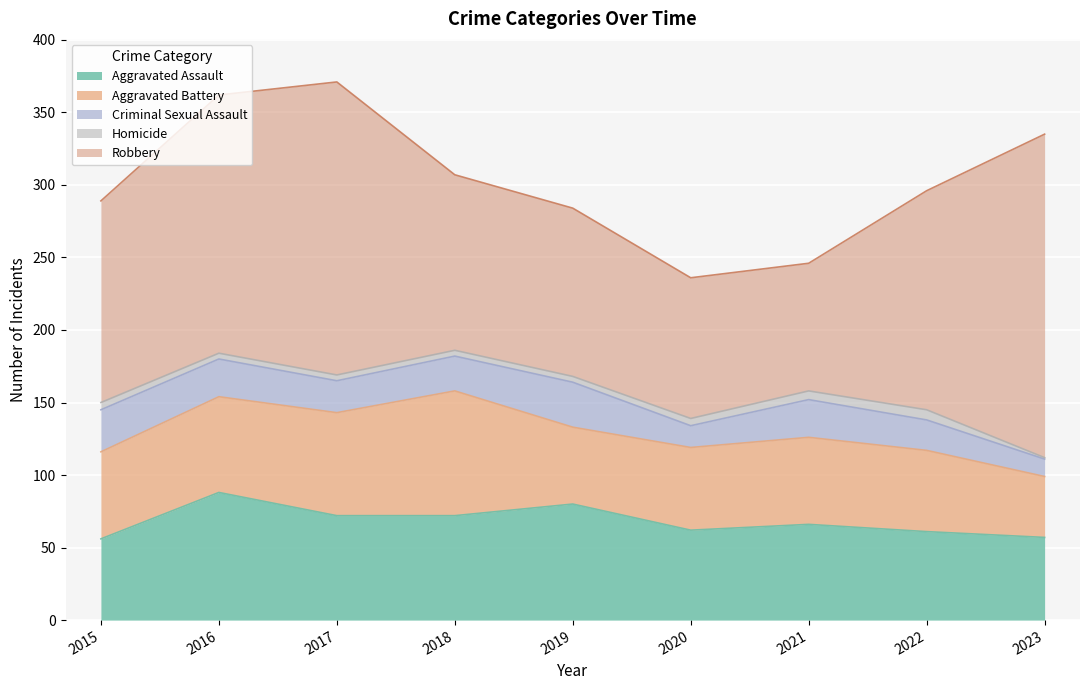

How many interior local peaks does the Aggravated Assault series have?

3